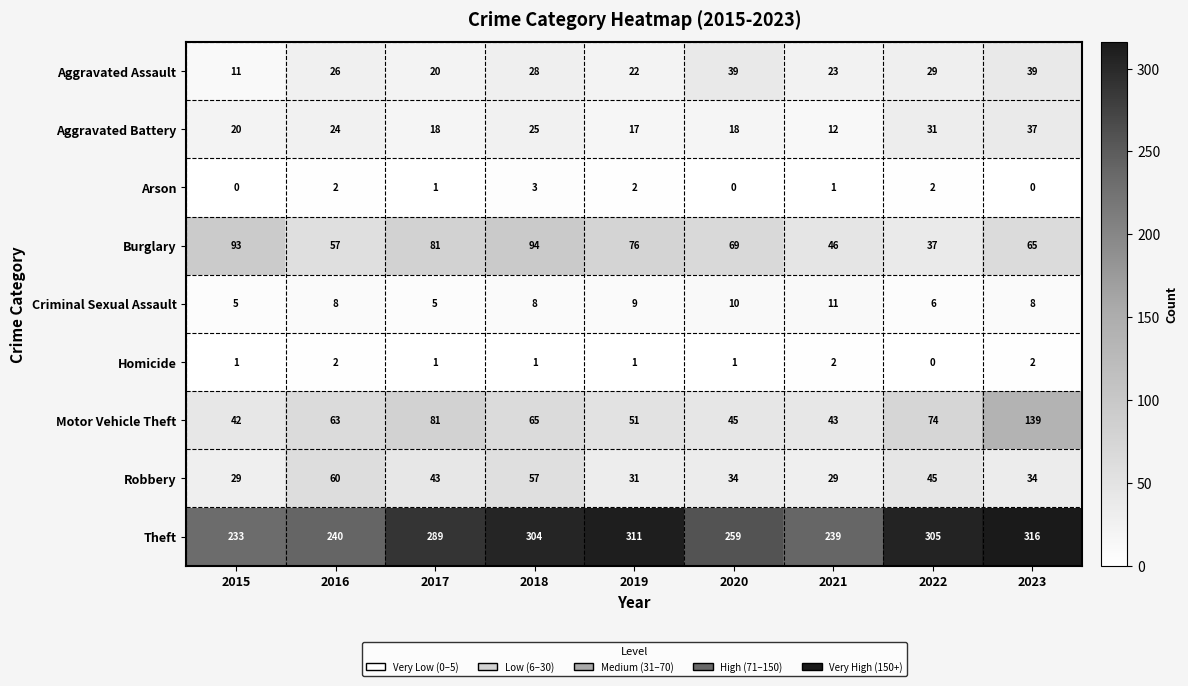

How many data points in Burglary are less than 69?

4